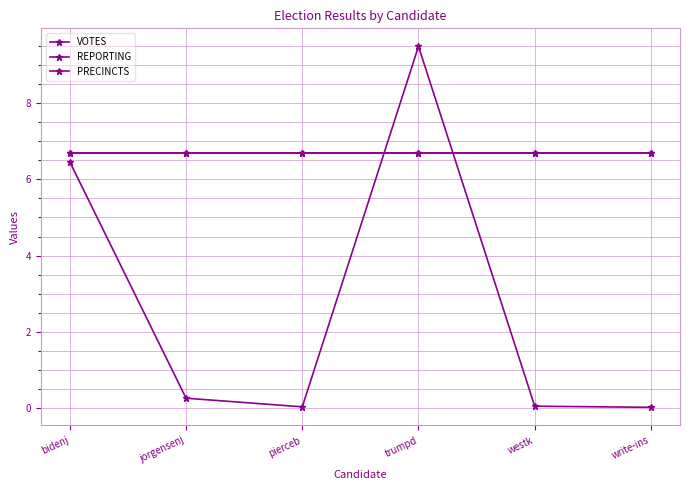

What is the spread (max minus min) of values at trumpd?

2.8